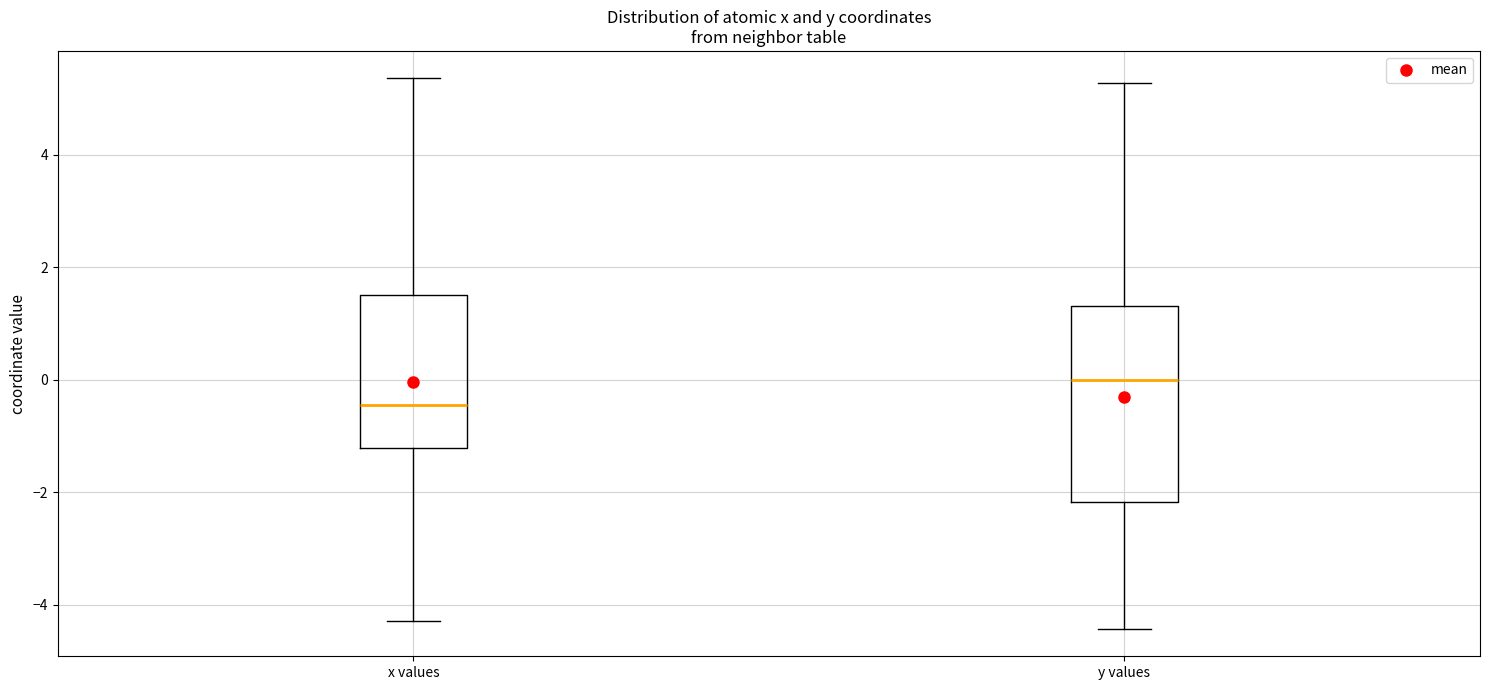

Which box's median line is the highest?

y values